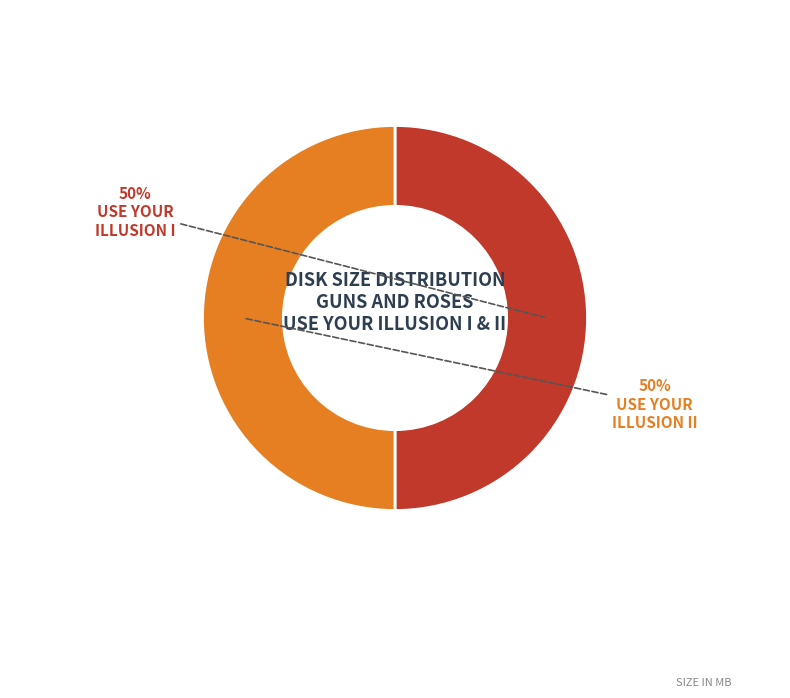

How many slices are in this pie chart?

2